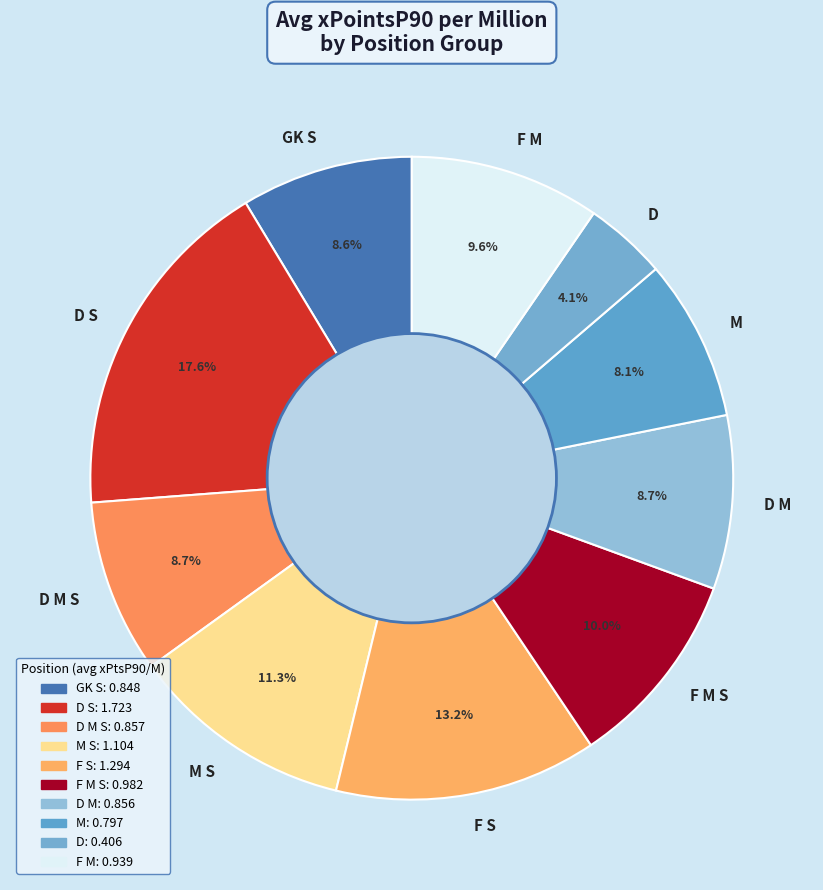

Combined, what portion of the pie is M S and GK S?

19.9%